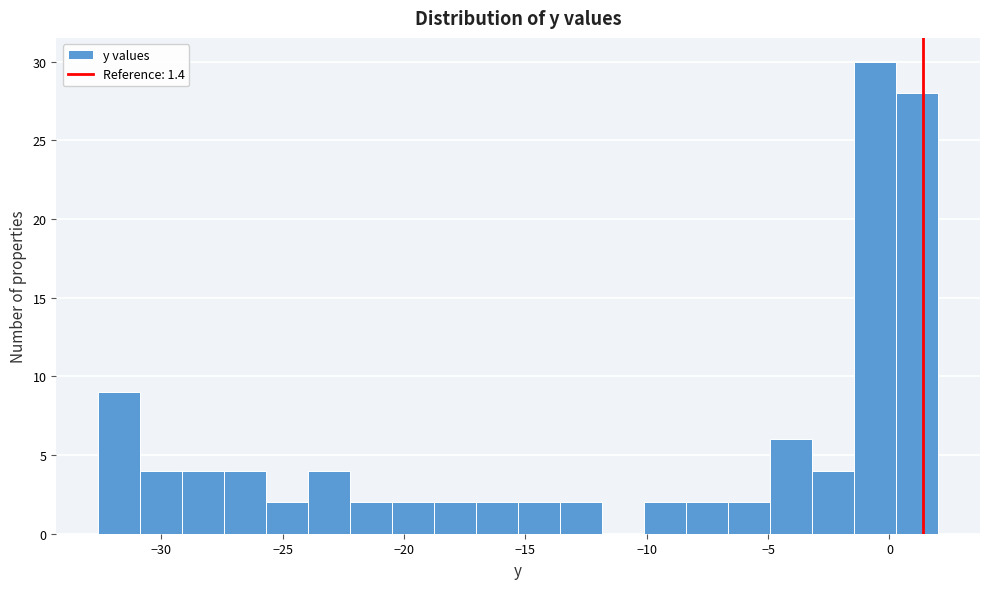

Around what value on the x-axis is the tallest bar? Give the approximate position of its centre, as read against the axis.

-0.5